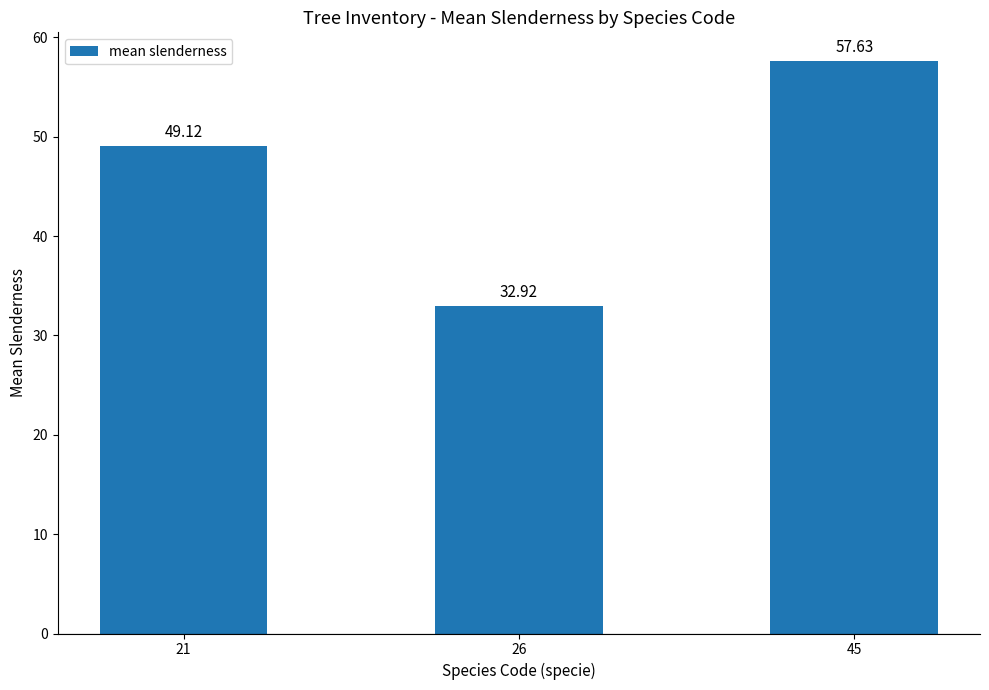

Are the bars grouped side by side (vs. stacked)?

No